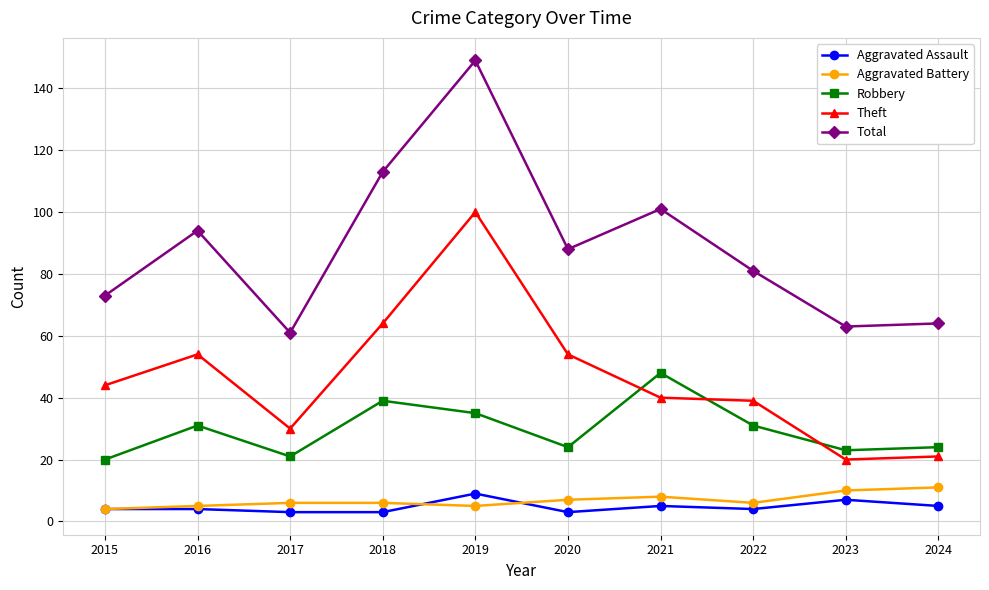

Is the value of Robbery at 2022 greater than the value of Total at 2017?

No